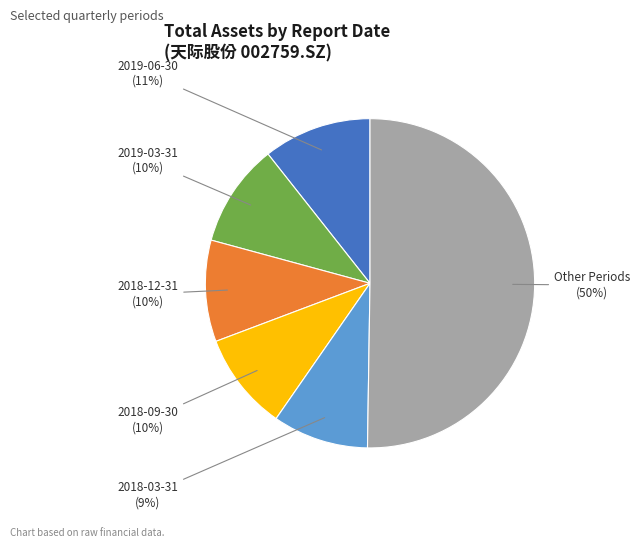

What is the largest slice in the pie chart?

Other Periods